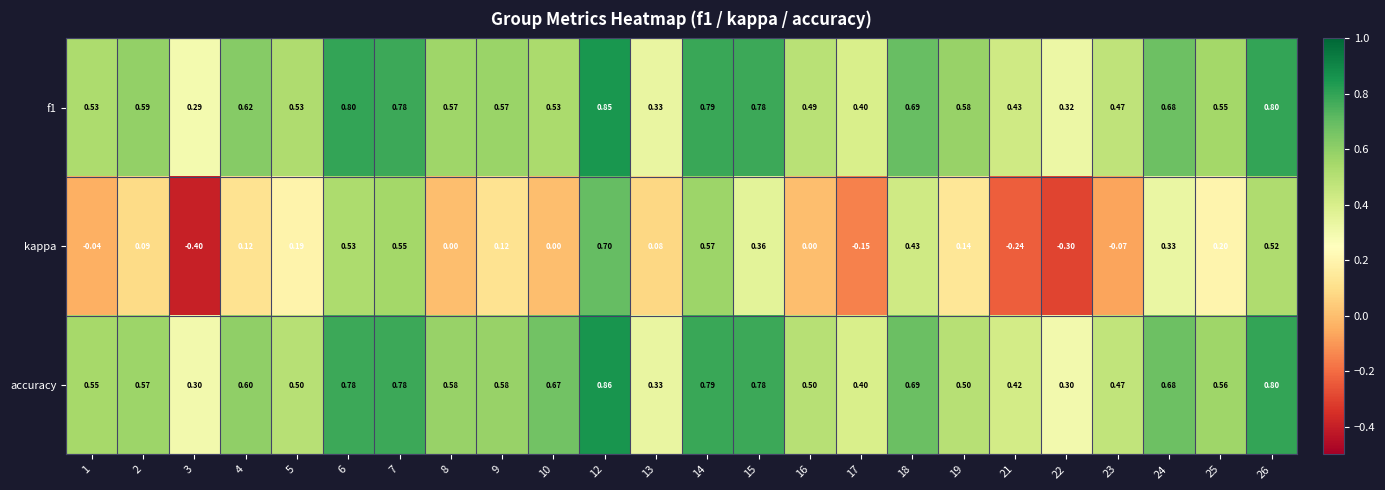

Which series has the widest spread of values?

kappa